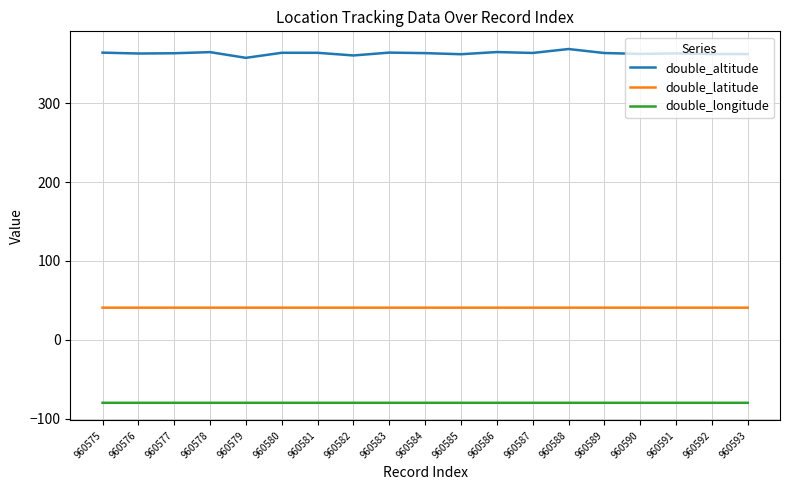

What is the spread (max minus min) of values at 960588?

449.0